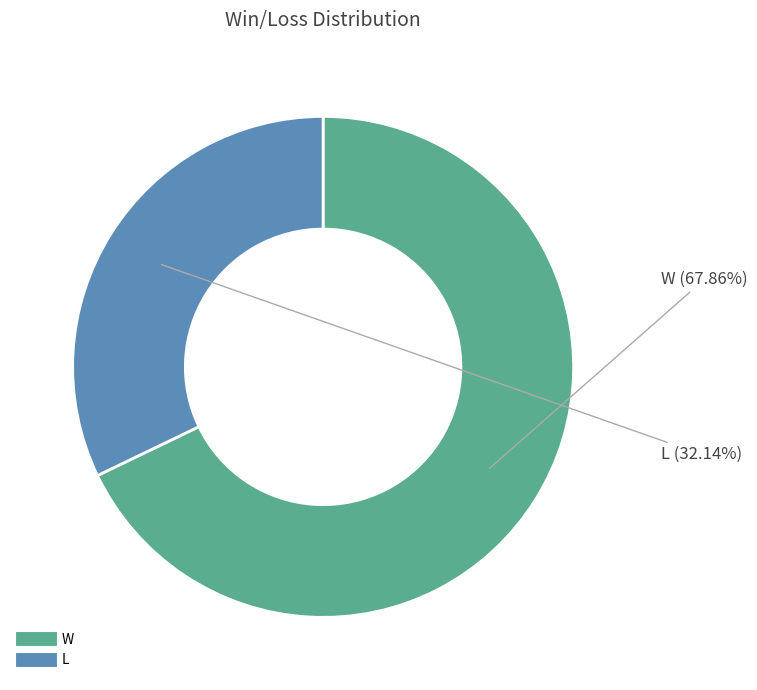

How much of the chart is everything except W?

32.1%